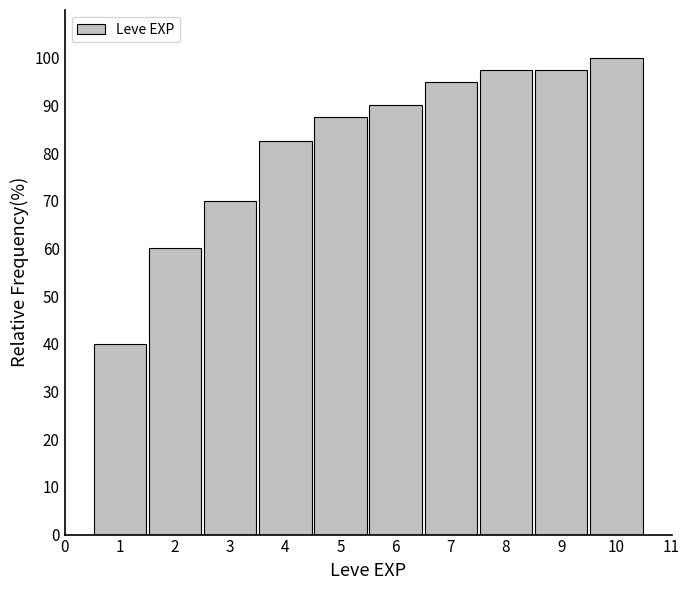

Reading left to right, list all the values displayed in this chart.

40.0	60.0	70.0	82.5	87.5	90.0	95.0	97.5	97.5	100.0